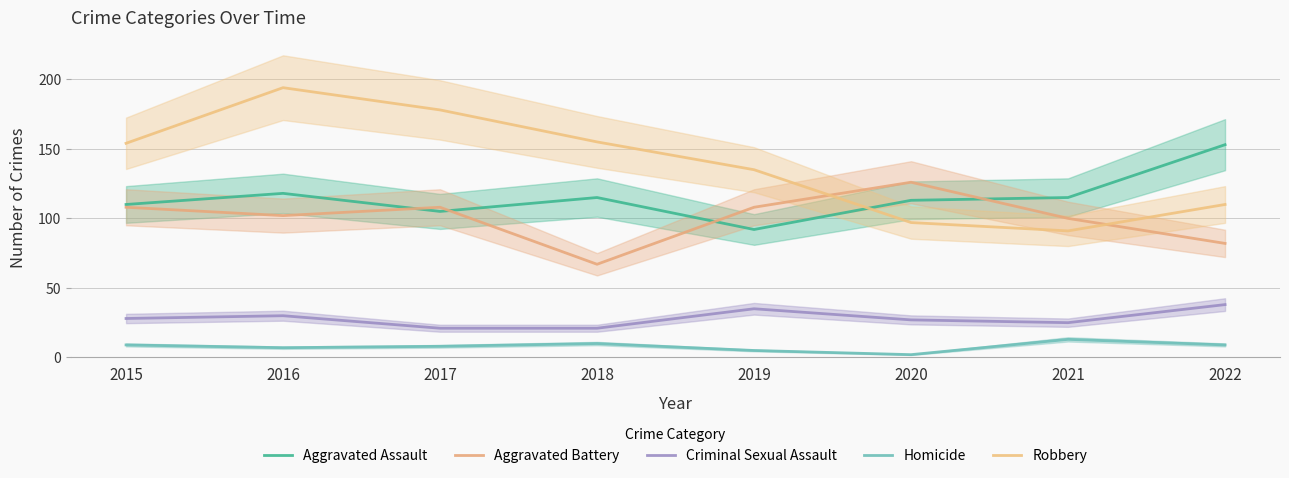

How many lines are shown in the chart?

5